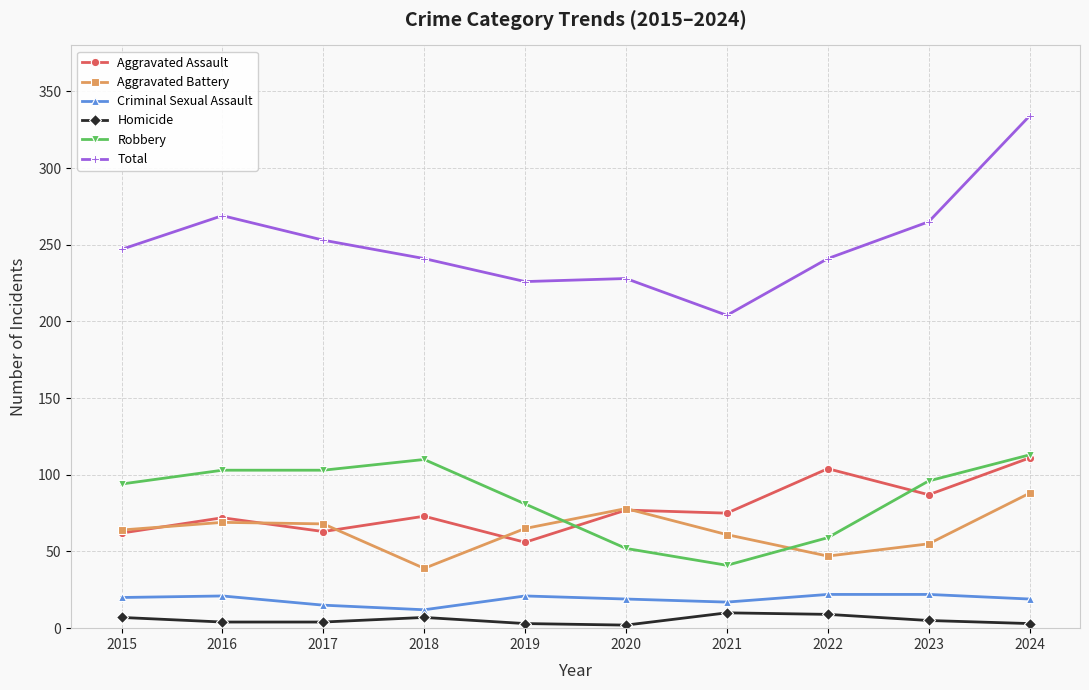

Does the chart display data point markers on the line(s)?

Yes